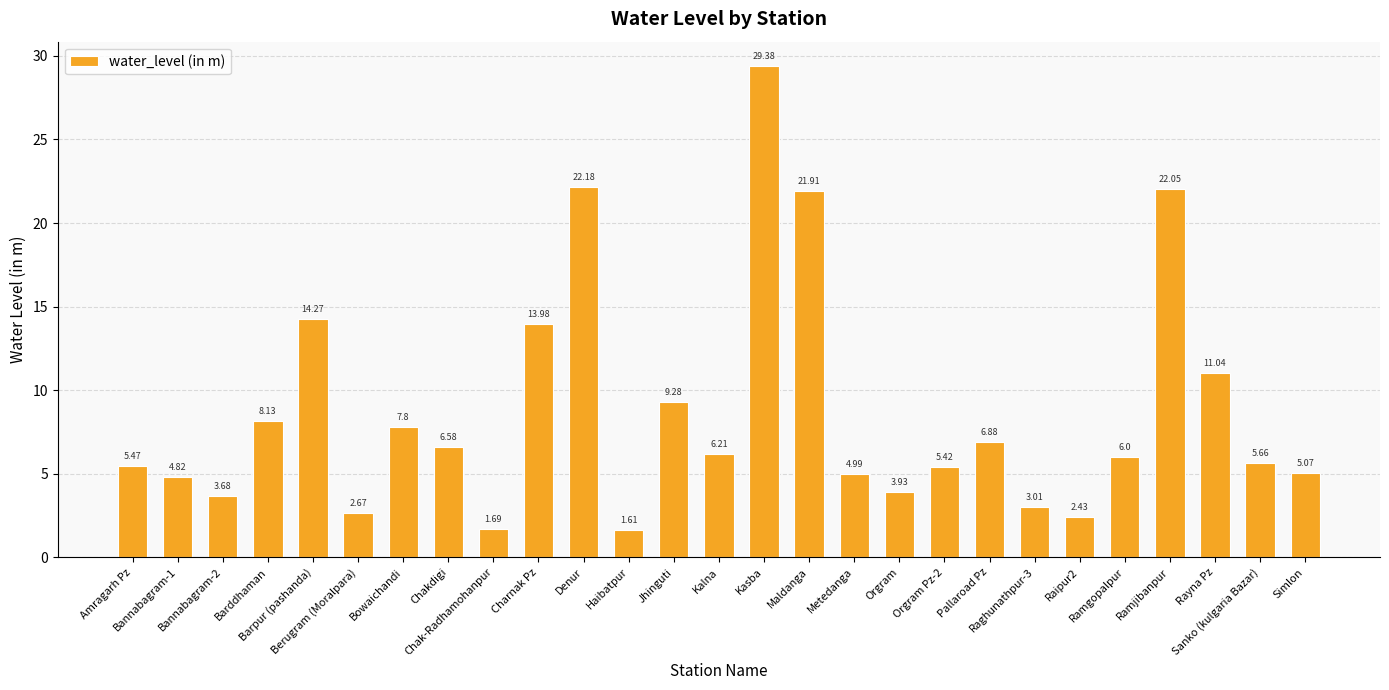

What is the value of the 15th bar from the left?

29.4